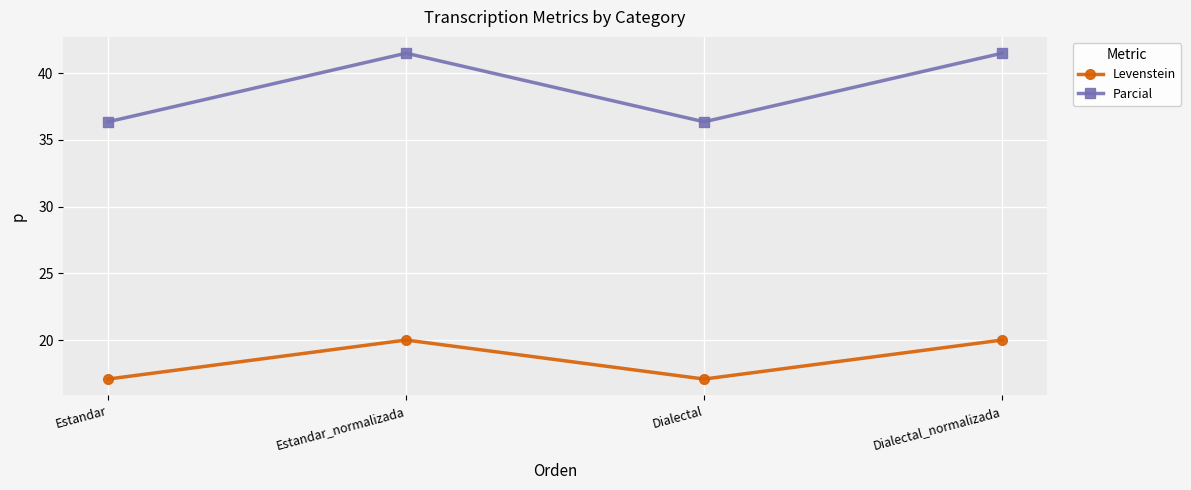

True or false: Parcial and Levenstein cross at least once.

False